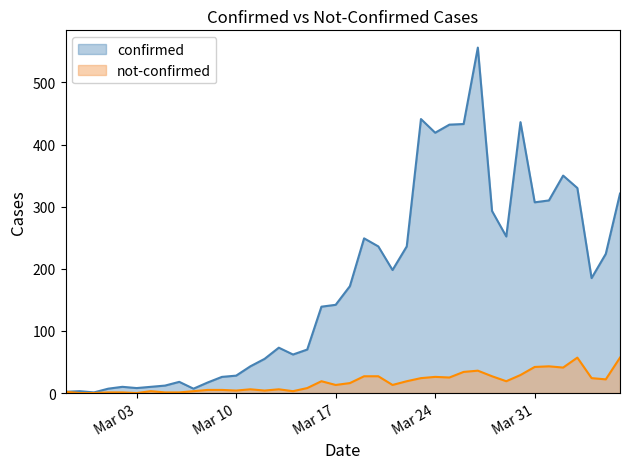

True or false: not-confirmed has a value of 7 at 2020-03-08.

False